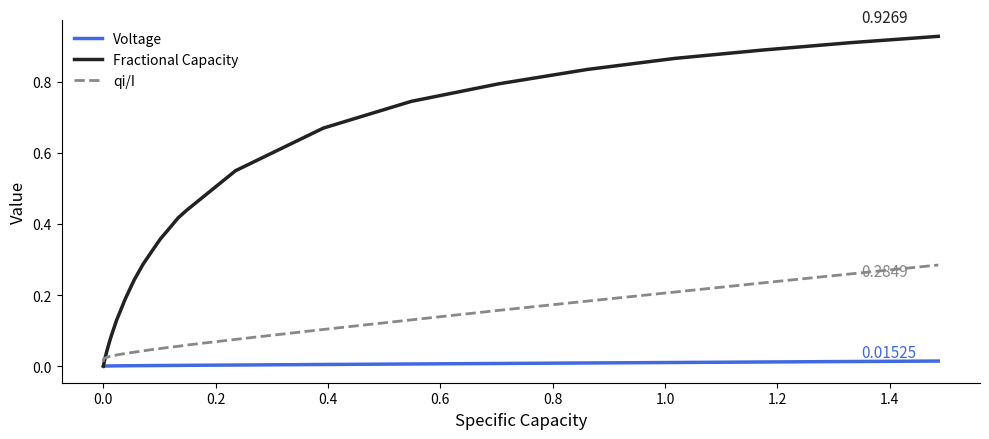

Which series has the widest spread of values?

Fractional Capacity